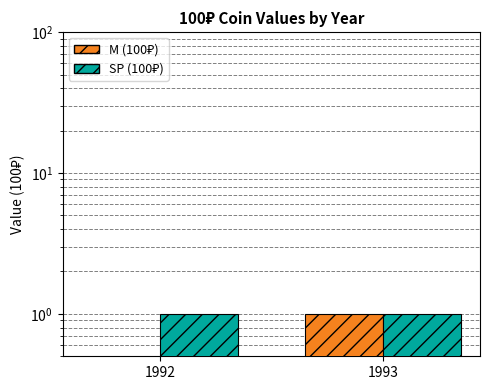

Which series has the largest range (max minus min)?

M (100₽)